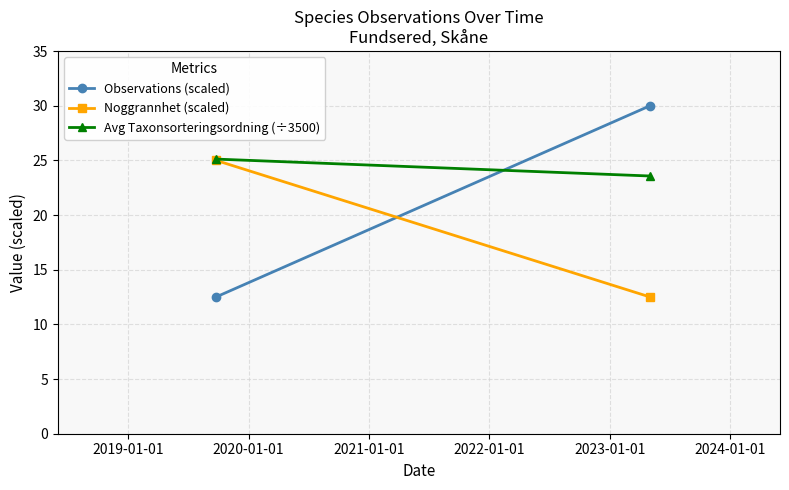

List the series in order of their overall mean, lowest first.

Noggrannhet (scaled), Observations (scaled), Avg Taxonsorteringsordning (÷3500)